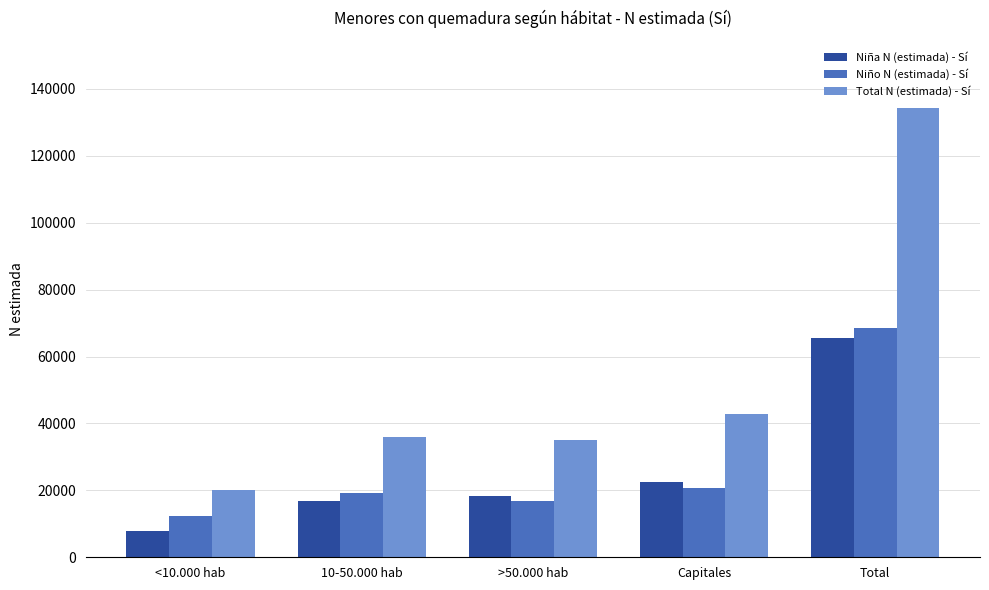

What is the label of the 4th bar from the right?

10-50.000 hab